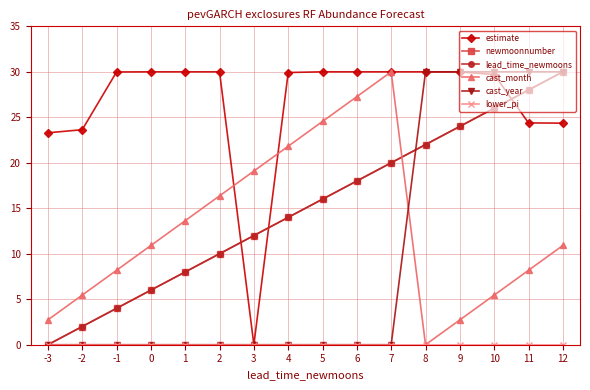

Reading right to left, transcribe all the data shown in this chart.

estimate: 12=24.4	11=24.4	10=29.7	9=30.0	8=30.0	7=30.0	6=30.0	5=30.0	4=29.9	3=0.0	2=30.0	1=30.0	0=30.0	-1=30.0	-2=23.6	-3=23.3
newmoonnumber: 12=30.0	11=28.0	10=26.0	9=24.0	8=22.0	7=20.0	6=18.0	5=16.0	4=14.0	3=12.0	2=10.0	1=8.0	0=6.0	-1=4.0	-2=2.0	-3=0.0
lead_time_newmoons: 12=30.0	11=28.0	10=26.0	9=24.0	8=22.0	7=20.0	6=18.0	5=16.0	4=14.0	3=12.0	2=10.0	1=8.0	0=6.0	-1=4.0	-2=2.0	-3=0.0
cast_month: 12=10.9	11=8.2	10=5.5	9=2.7	8=0.0	7=30.0	6=27.3	5=24.5	4=21.8	3=19.1	2=16.4	1=13.6	0=10.9	-1=8.2	-2=5.5	-3=2.7
cast_year: 12=30.0	11=30.0	10=30.0	9=30.0	8=30.0	7=0.0	6=0.0	5=0.0	4=0.0	3=0.0	2=0.0	1=0.0	0=0.0	-1=0.0	-2=0.0	-3=0.0
lower_pi: 12=0.0	11=0.0	10=0.0	9=0.0	8=0.0	7=0.0	6=0.0	5=0.0	4=0.0	3=0.0	2=0.0	1=0.0	0=0.0	-1=0.0	-2=0.0	-3=0.0